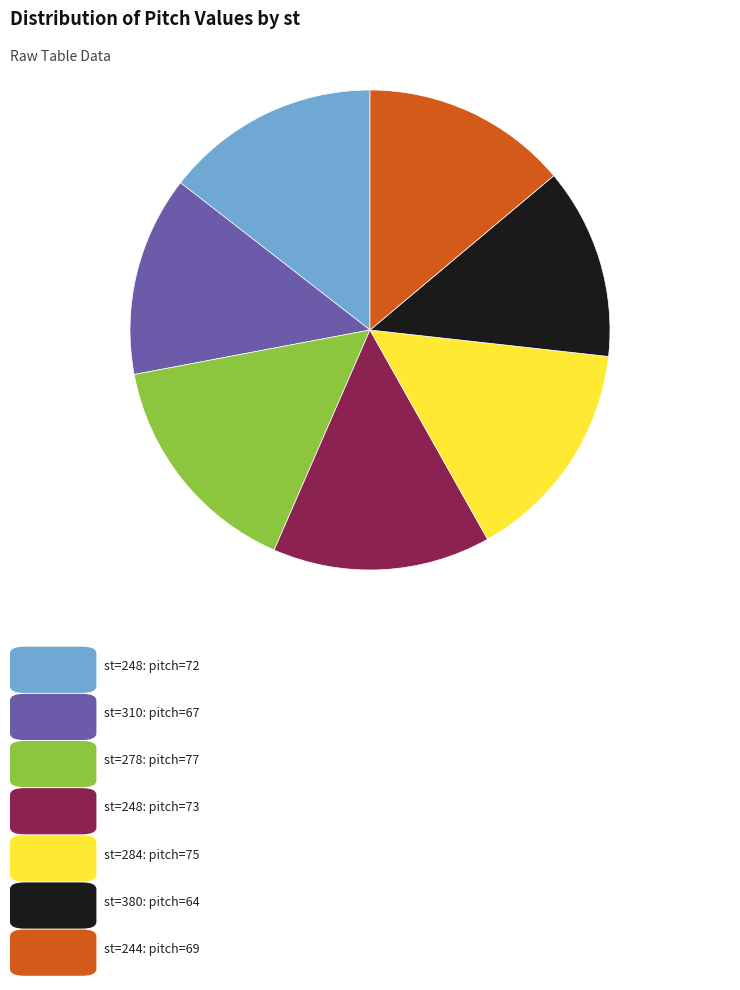

Is there any slice that represents more than half of the pie?

No